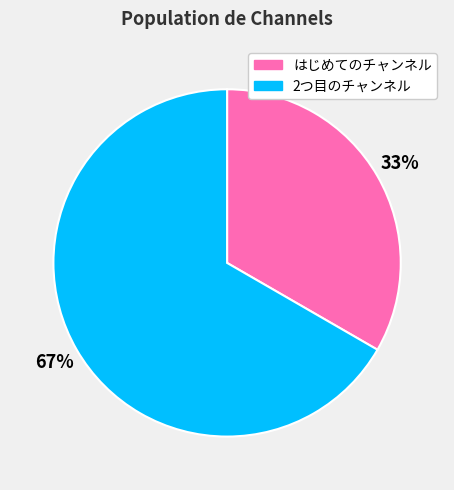

True or false: 2つ目のチャンネル accounts for 67% of the total.

True